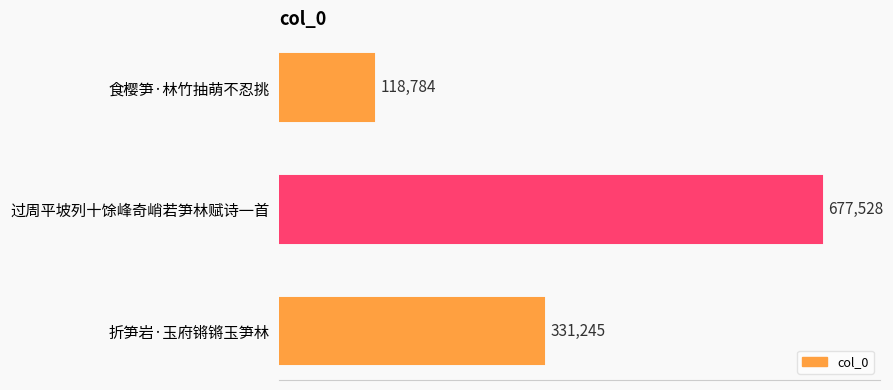

What is the change in value from 过周平坡列十馀峰奇峭若笋林赋诗一首 to 折笋岩·玉府锵锵玉笋林?

-346283